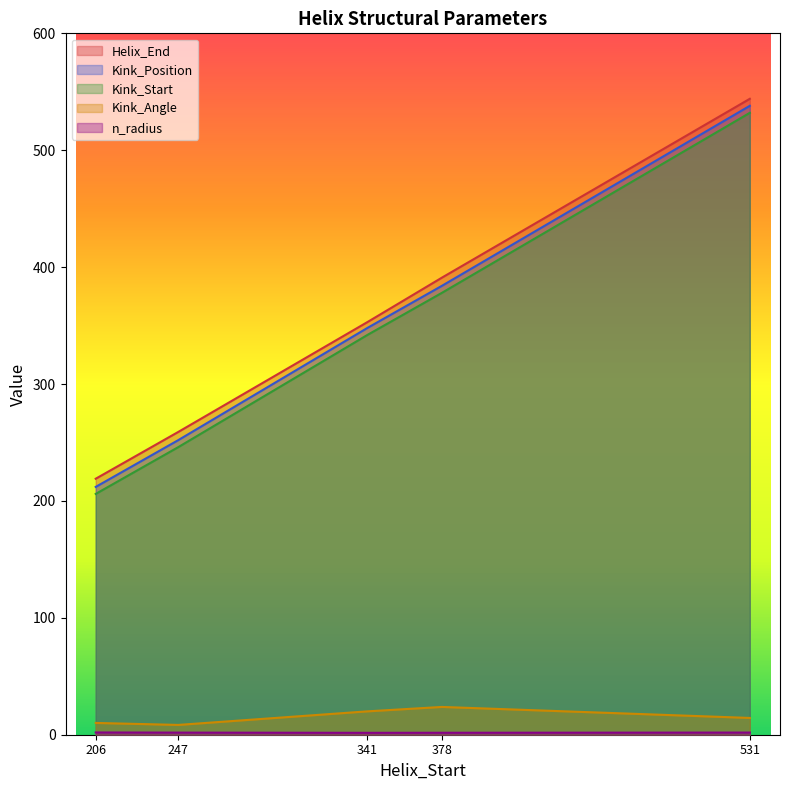

True or false: Helix_End and Kink_Position intersect in this chart.

False